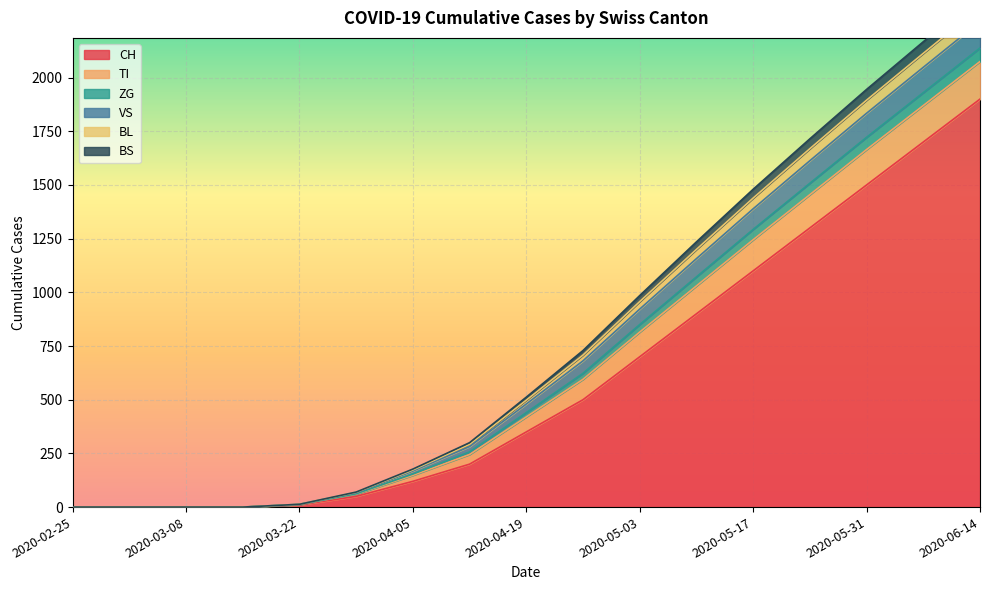

Which category has the highest value in the CH series?

2020-06-14